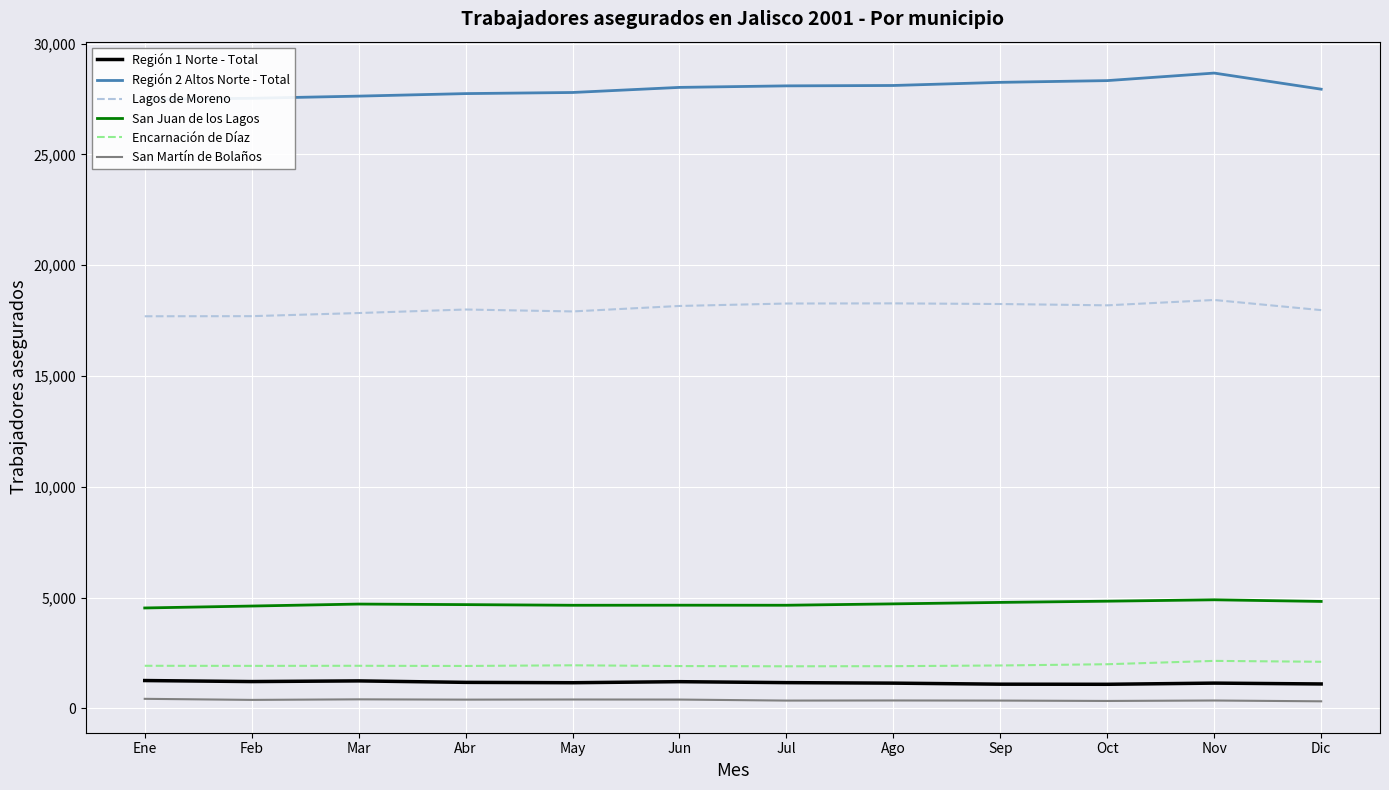

List the labels in order of San Juan de los Lagos value, smallest first.

Ene, Feb, May, Jul, Jun, Abr, Mar, Ago, Sep, Dic, Oct, Nov